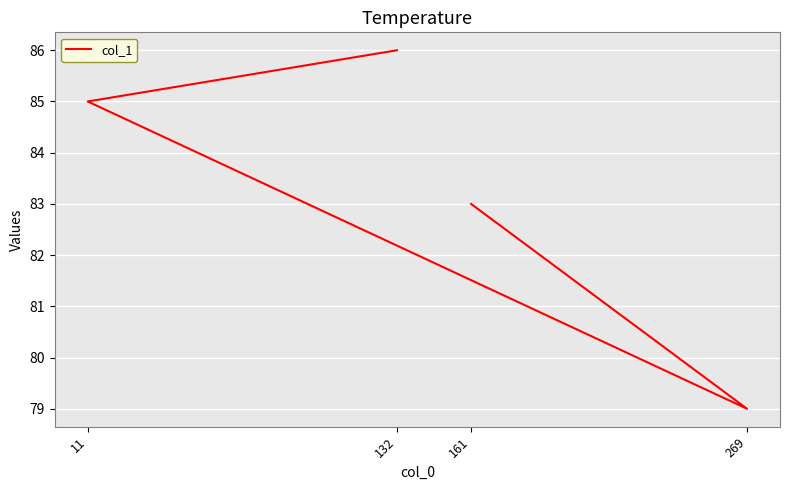

At which label does the data first exceed 85?

132